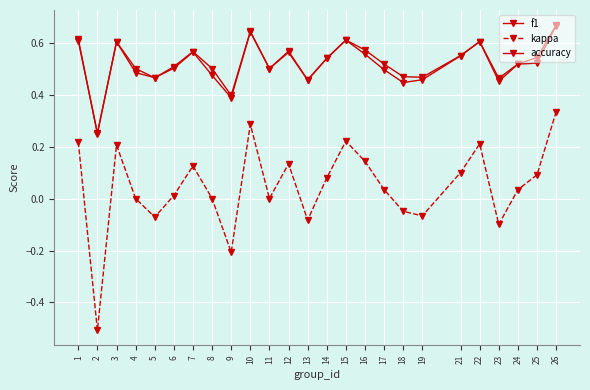

What is the lowest value of the kappa series?

-0.5